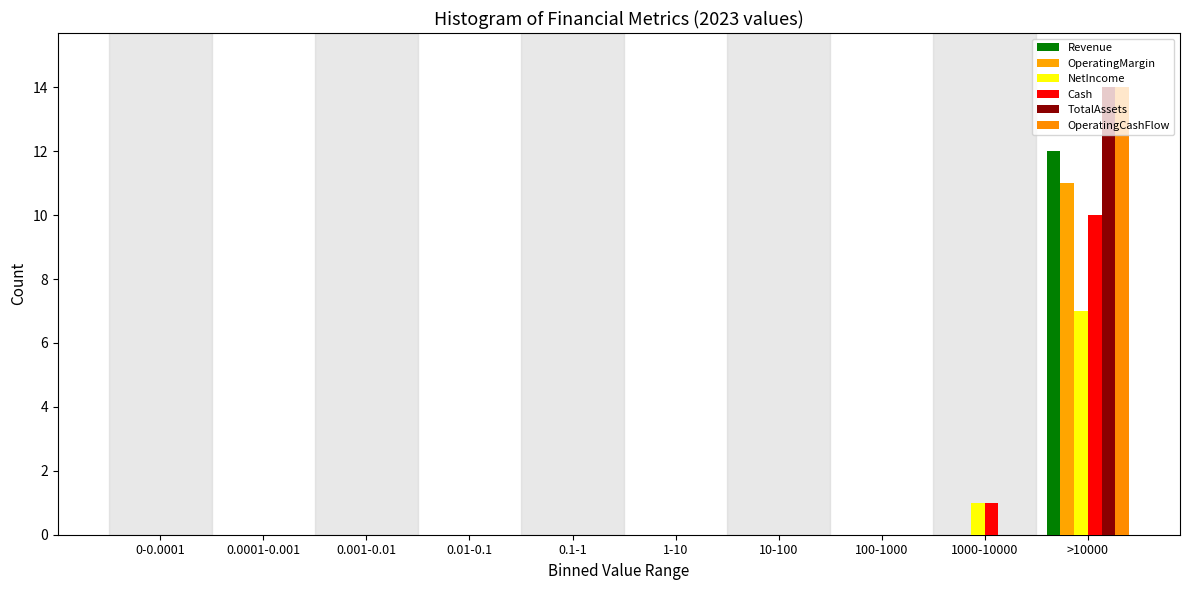

How many groups of bars are there?

10